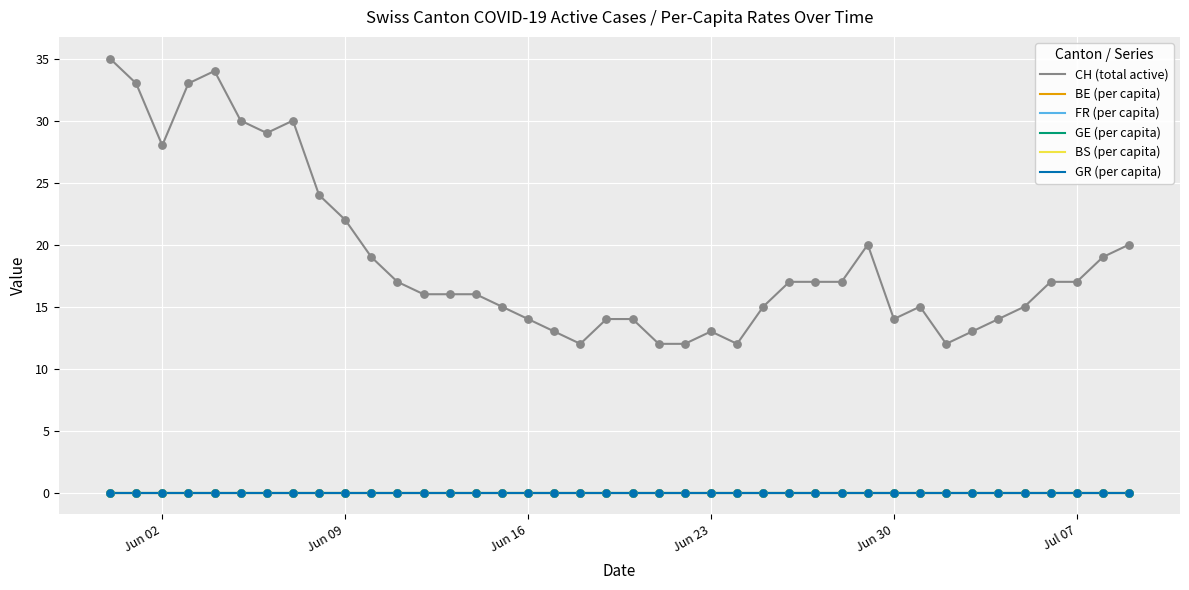

Which series has the widest spread of values?

CH (total active)